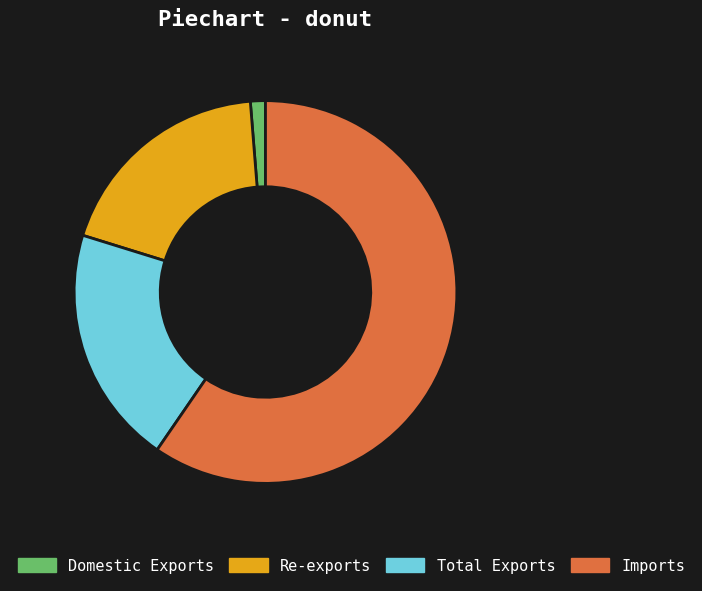

Which has a higher value, Re-exports or Domestic Exports?

Re-exports